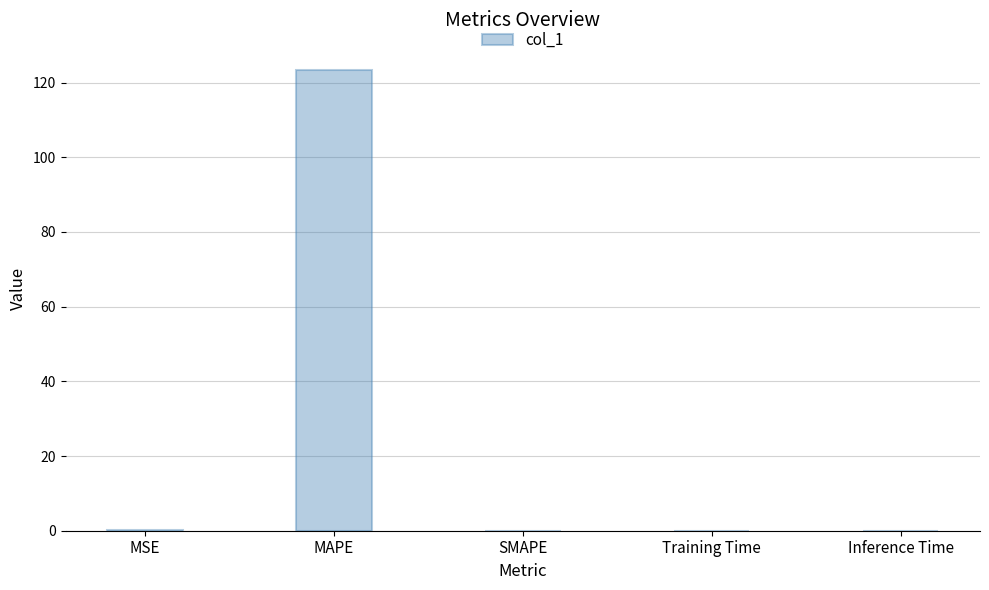

What is the greatest value displayed?

123.4